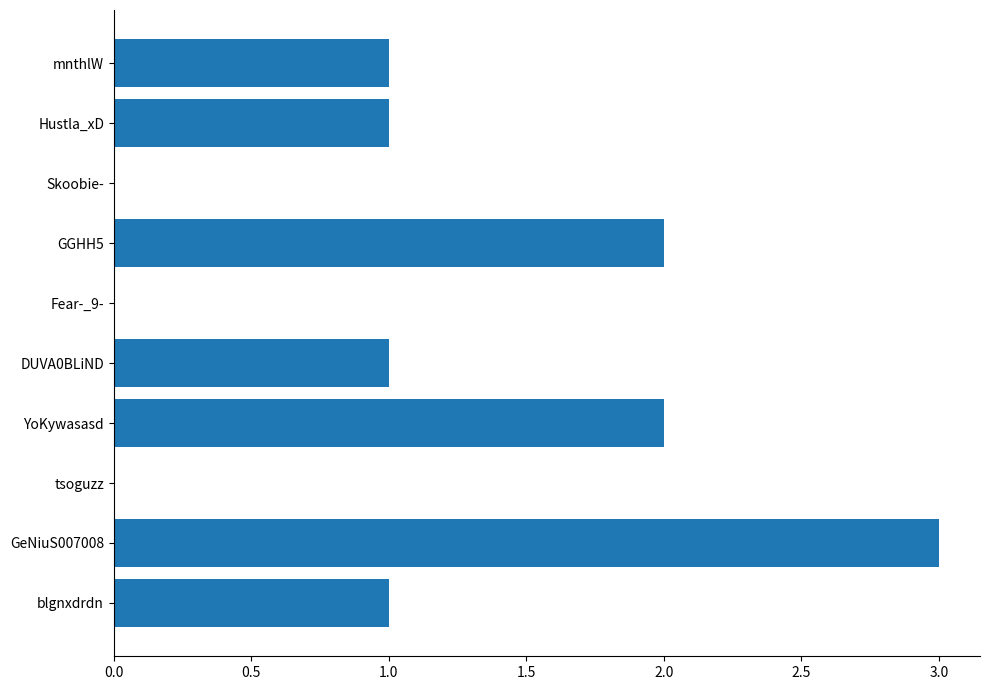

Between Hustla_xD and Fear-_9-, which is larger?

Hustla_xD